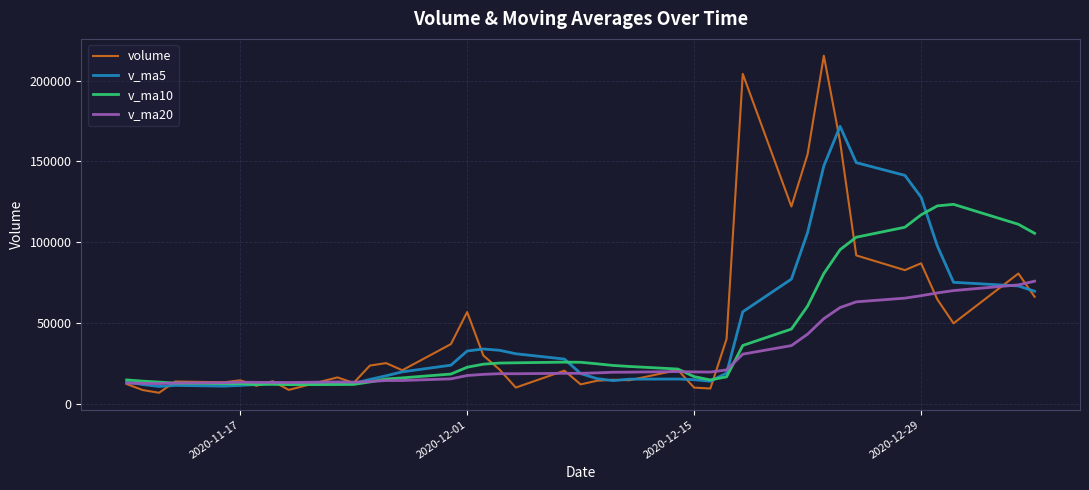

What is the highest value of the volume series?

215396.1